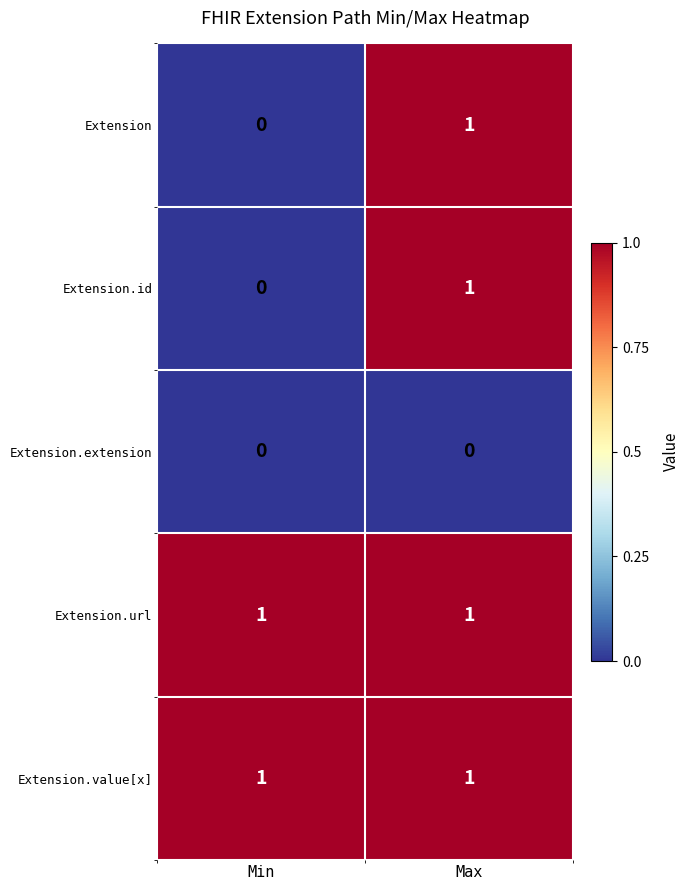

List the labels in order of Extension value, smallest first.

Min, Max